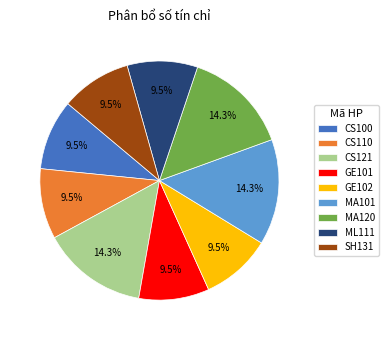

To the nearest percent, what is the difference between the GE101 and MA120 slice percentages?

5%